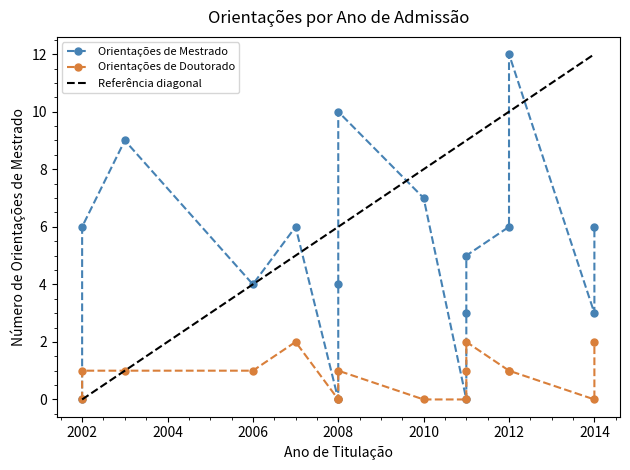

Is the value of Orientações de Doutorado at 2013 greater than the value of Orientações de Mestrado at 2010?

No